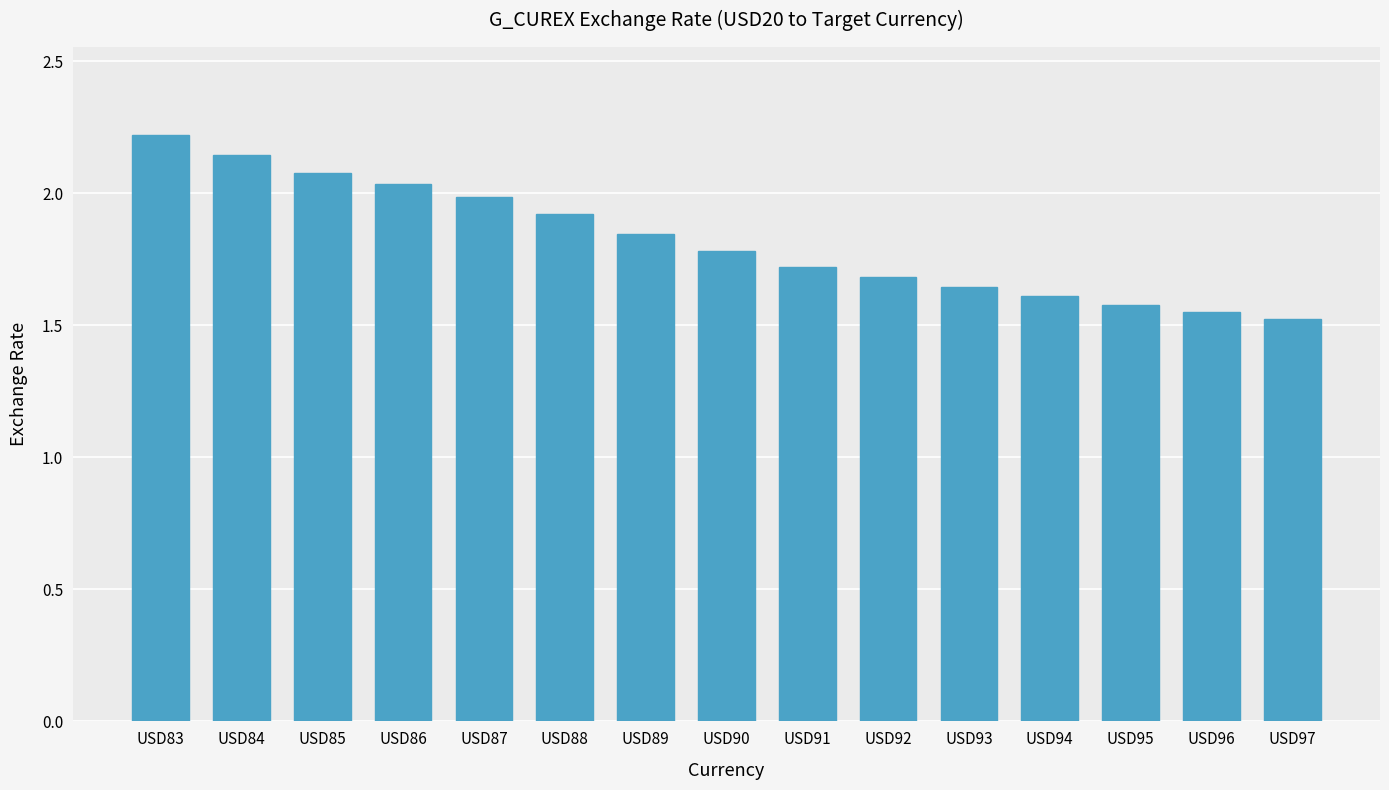

Which category has the highest value across all series?

USD83